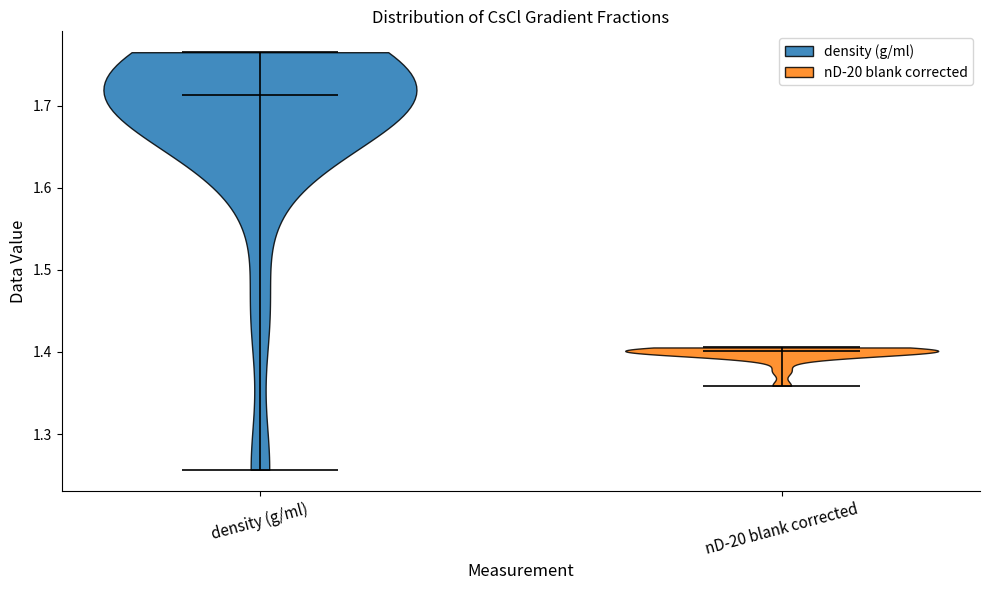

Reading left to right, read every violin against the y-axis: where its median line is, and the lowest and highest points it reaches. The values are not printed on the chart, so give them approximately, as read against the axis.

density (g/ml): median line 1.71, lowest point 1.26, highest point 1.77
nD-20 blank corrected: median line 1.40, lowest point 1.36, highest point 1.41